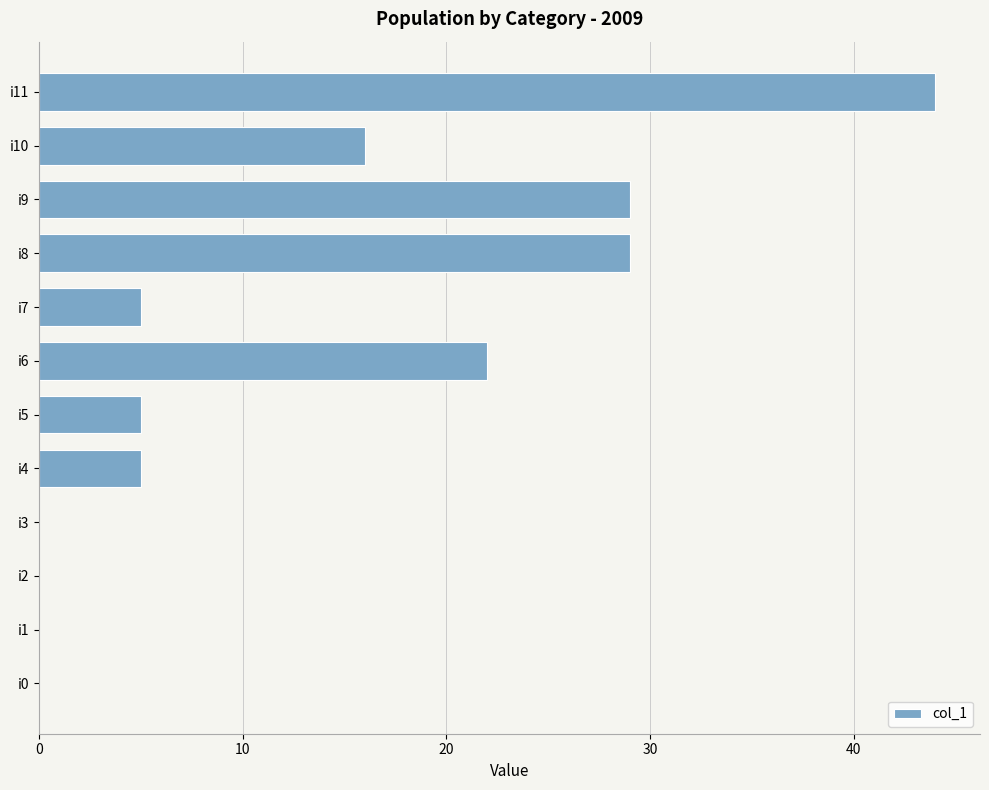

What is the sum of all values?

155